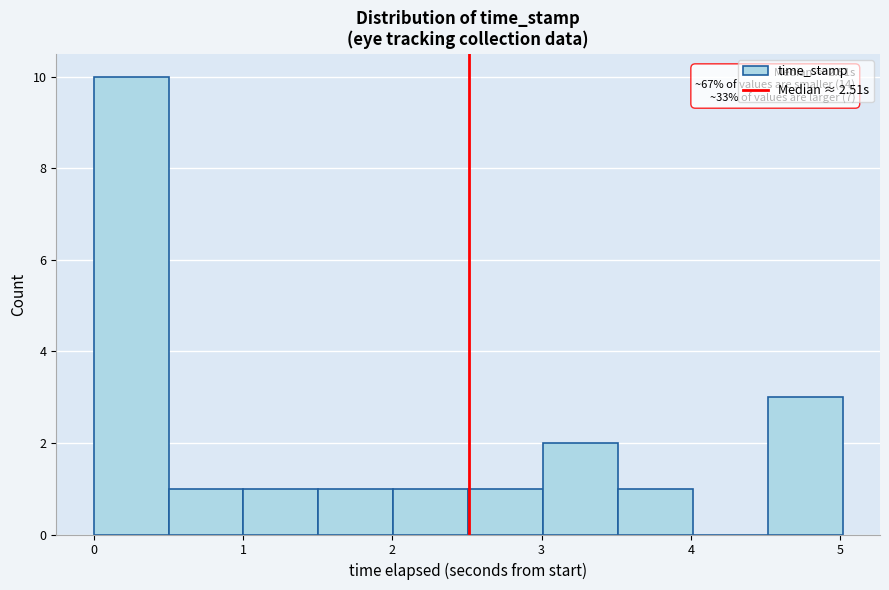

Over which range of the x-axis is the bar tallest?

0.0 to 0.5